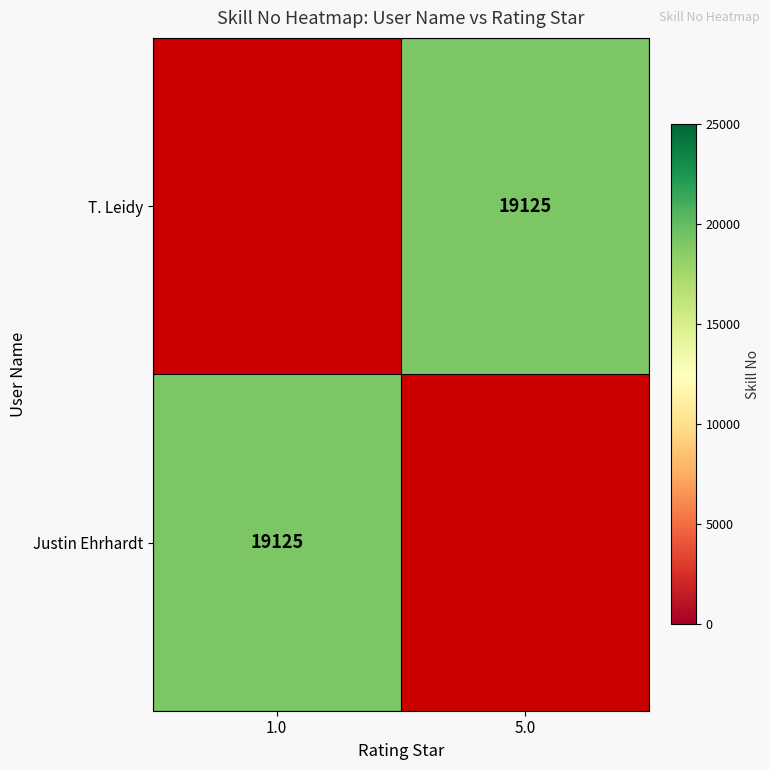

At which label does T. Leidy reach its minimum?

1.0